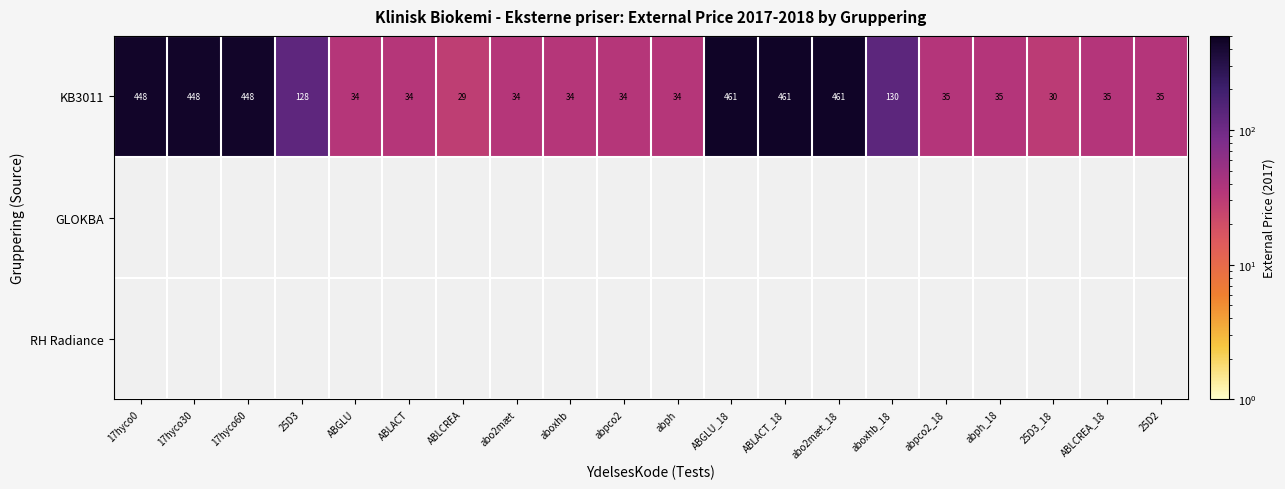

What is the maximum value shown in the chart?

461.0